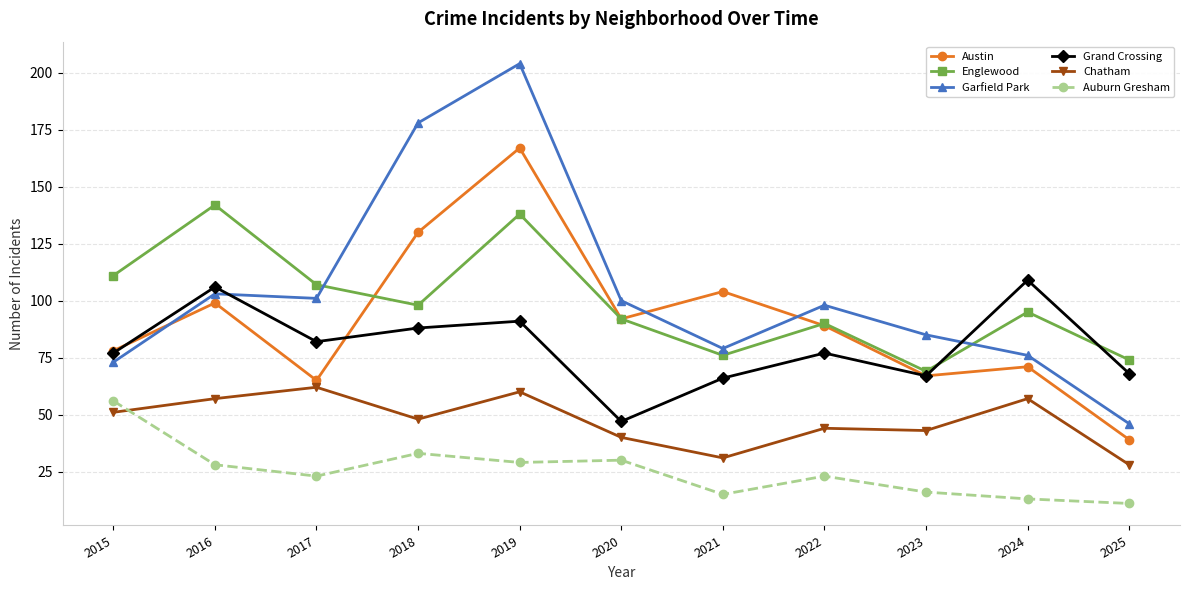

Reading right to left, transcribe all the data shown in this chart.

Austin: 2025=39	2024=71	2023=67	2022=89	2021=104	2020=92	2019=167	2018=130	2017=65	2016=99	2015=78
Englewood: 2025=74	2024=95	2023=69	2022=90	2021=76	2020=92	2019=138	2018=98	2017=107	2016=142	2015=111
Garfield Park: 2025=46	2024=76	2023=85	2022=98	2021=79	2020=100	2019=204	2018=178	2017=101	2016=103	2015=73
Grand Crossing: 2025=68	2024=109	2023=67	2022=77	2021=66	2020=47	2019=91	2018=88	2017=82	2016=106	2015=77
Chatham: 2025=28	2024=57	2023=43	2022=44	2021=31	2020=40	2019=60	2018=48	2017=62	2016=57	2015=51
Auburn Gresham: 2025=11	2024=13	2023=16	2022=23	2021=15	2020=30	2019=29	2018=33	2017=23	2016=28	2015=56